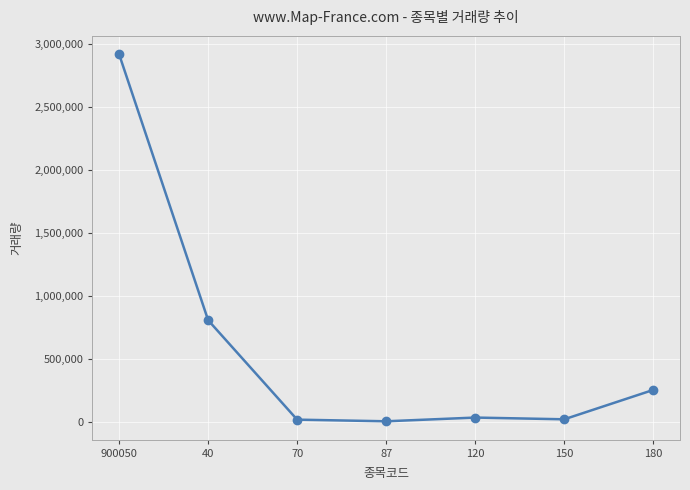

What is the smallest value displayed?

6883